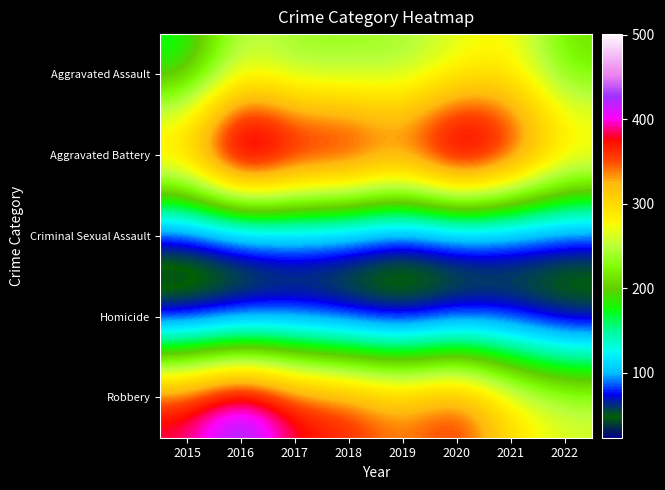

Reading left to right, list all the values displayed in this chart.

Aggravated Assault: 2015=163	2016=255	2017=230	2018=231	2019=235	2020=261	2021=279	2022=209
Aggravated Battery: 2015=354	2016=501	2017=434	2018=436	2019=388	2020=478	2021=420	2022=325
Criminal Sexual Assault: 2015=38	2016=49	2017=62	2018=56	2019=40	2020=49	2021=50	2022=54
Homicide: 2015=23	2016=33	2017=42	2018=31	2019=24	2020=39	2021=46	2022=26
Robbery: 2015=393	2016=455	2017=386	2018=375	2019=340	2020=379	2021=301	2022=267